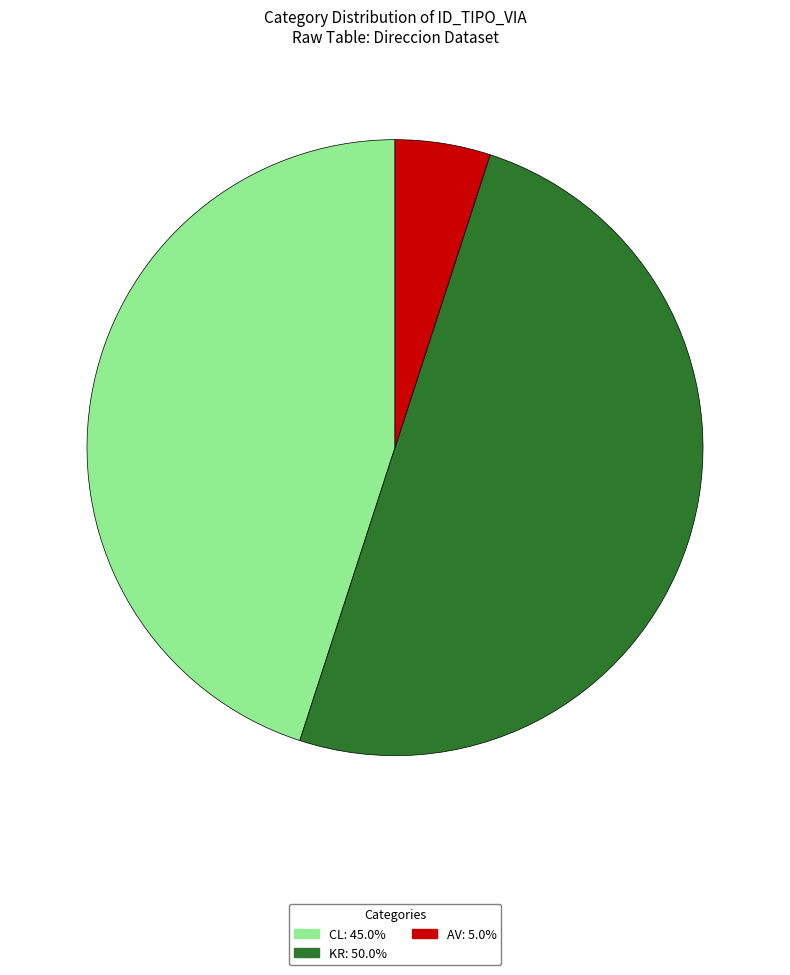

Count the number of slices in the pie.

3